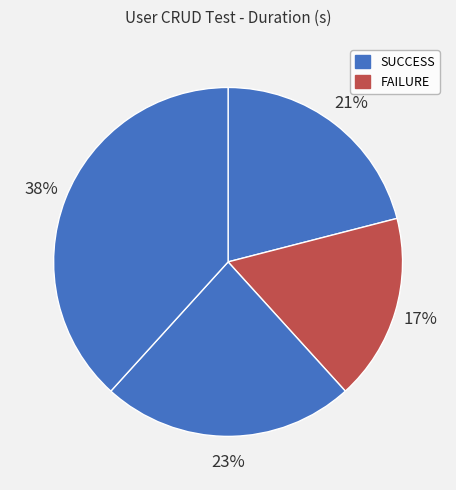

How many segments does this pie chart have?

4